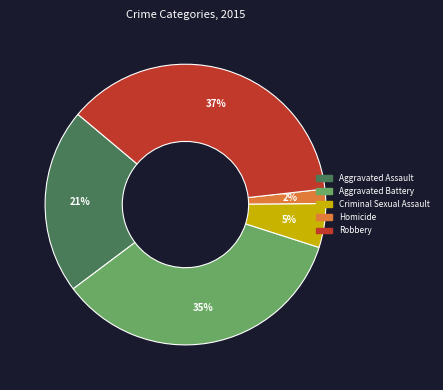

Combined, do Robbery and Aggravated Battery account for over 50%?

Yes